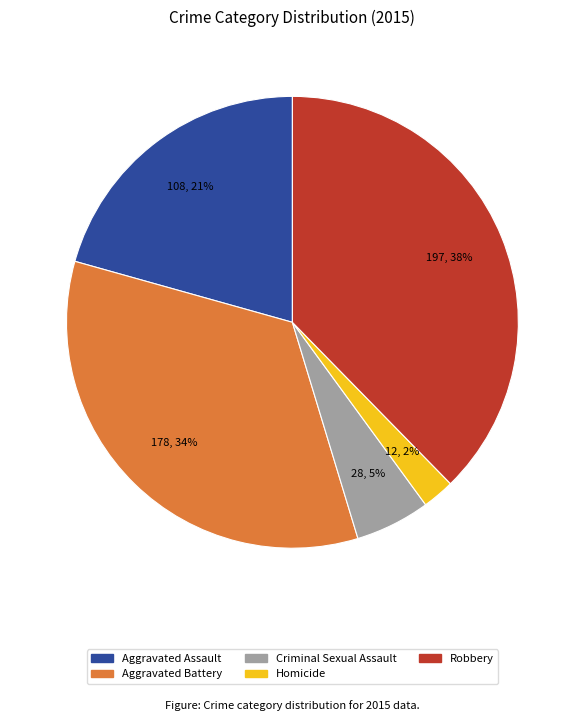

Combined, do Aggravated Assault and Aggravated Battery account for over 50%?

Yes